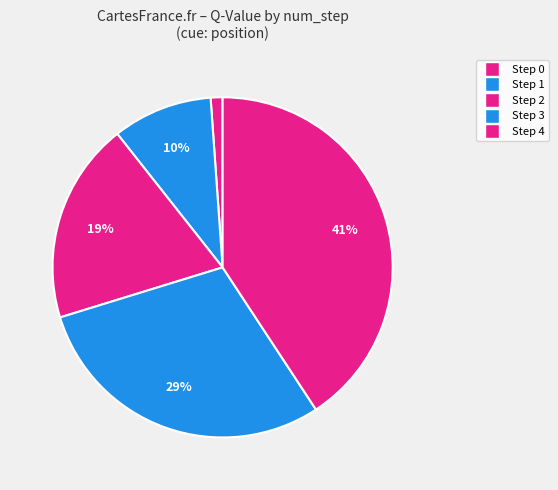

Rank the categories by value from lowest to highest.

Step 0, Step 1, Step 2, Step 3, Step 4